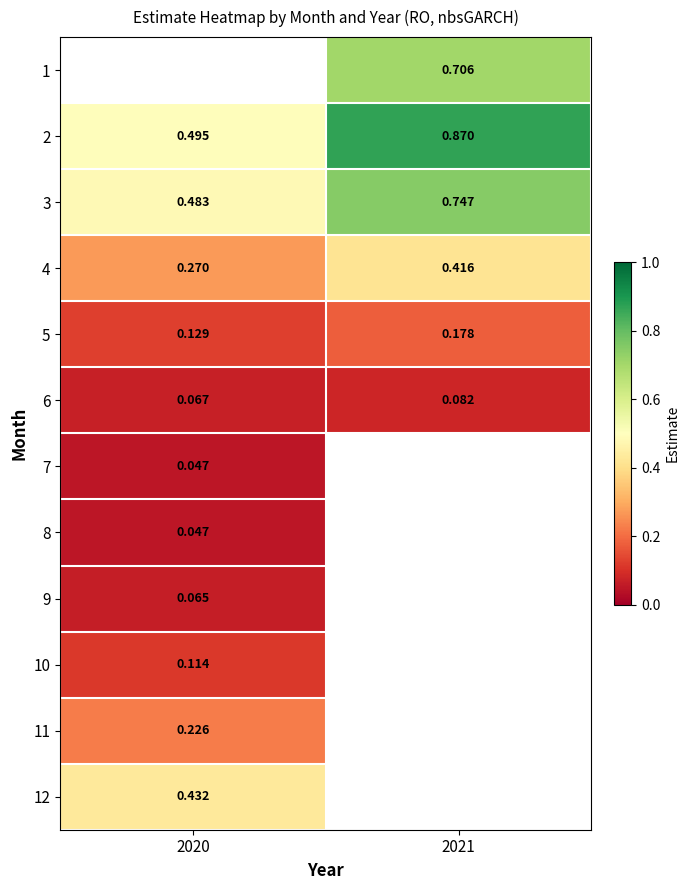

How many 6 values are between 0 and 1?

2